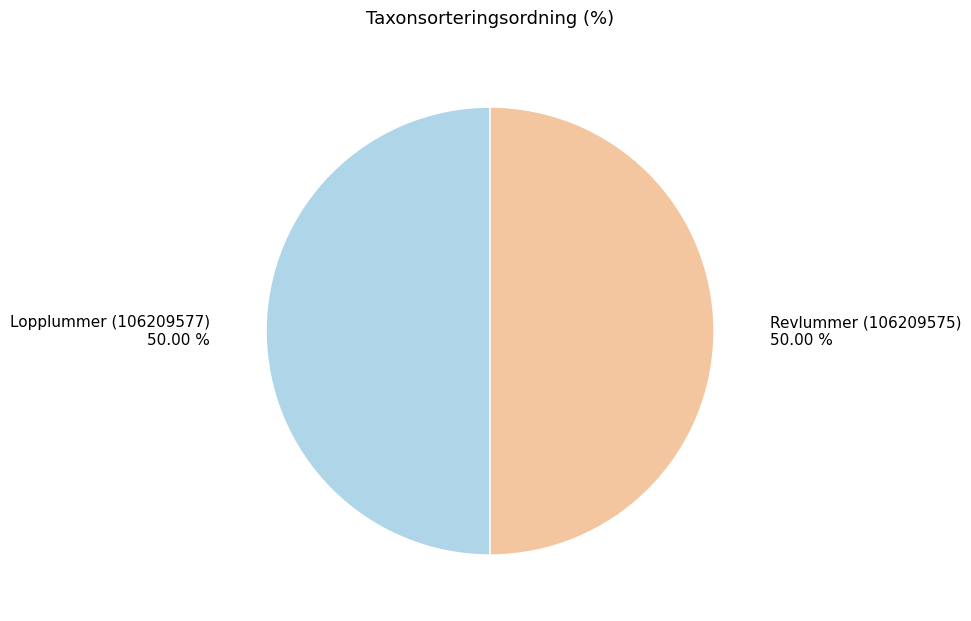

How many slices are in this pie chart?

2